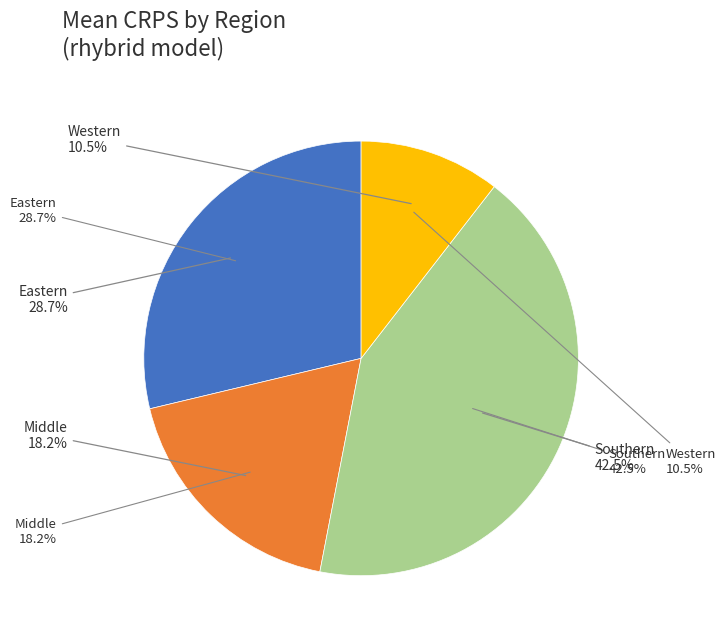

Which category has the smallest portion of the pie?

Western